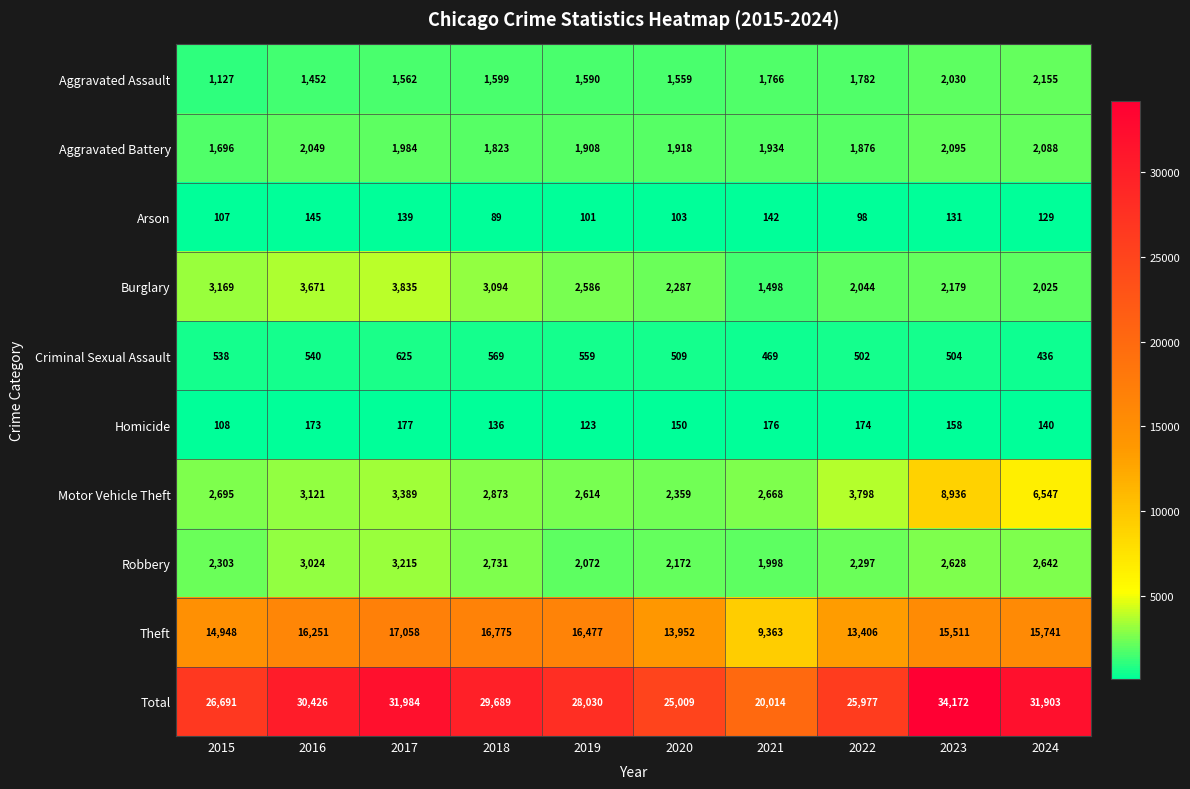

The value of Homicide at 2022 is 174. True or false?

True